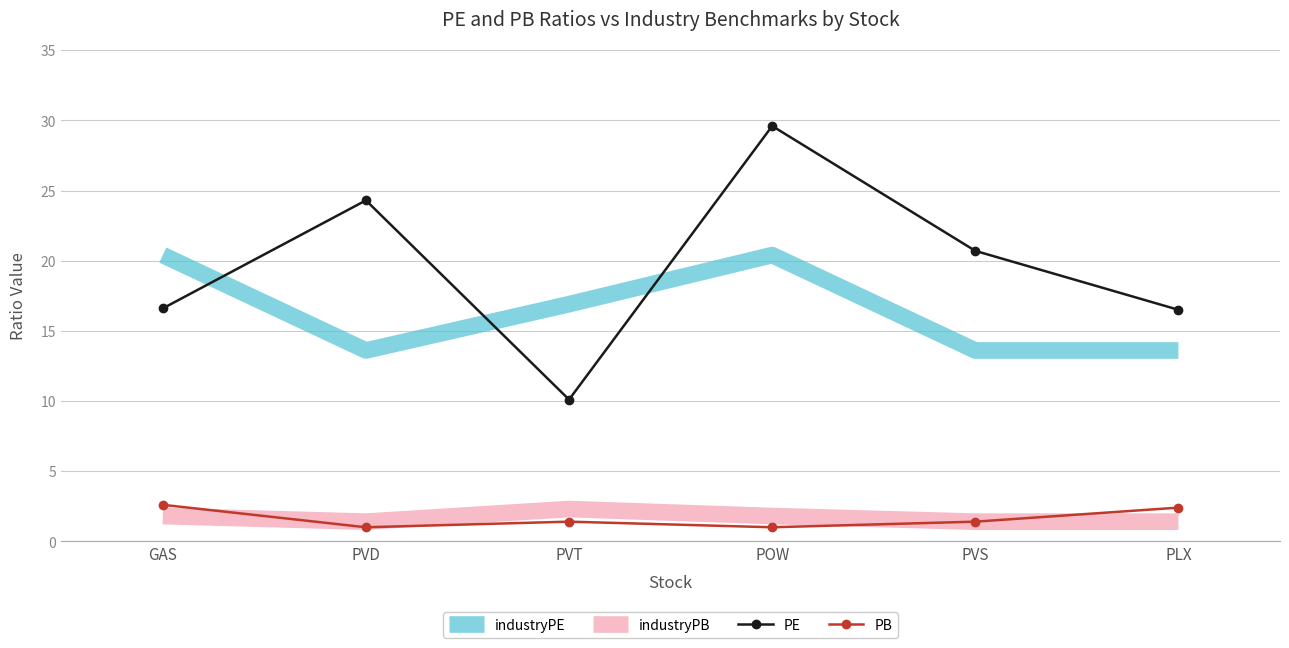

At GAS, list the series in order from smallest to largest.

industryPB, PB, PE, industryPE